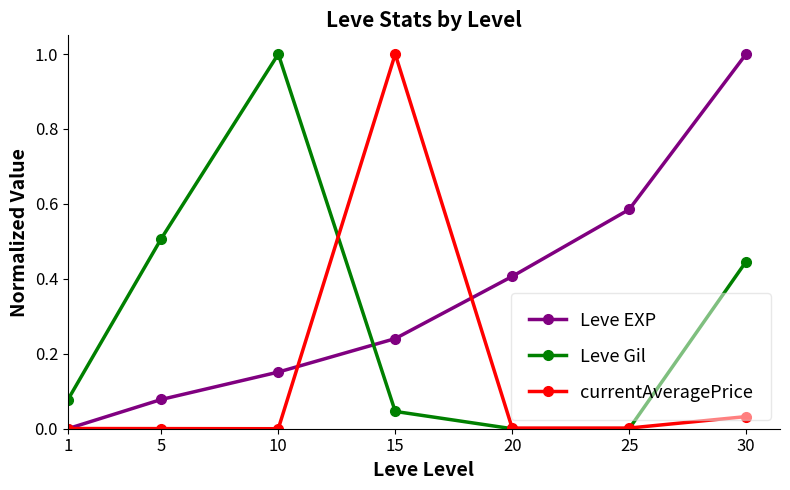

List the series in order of their overall mean, highest first.

Leve EXP, Leve Gil, currentAveragePrice